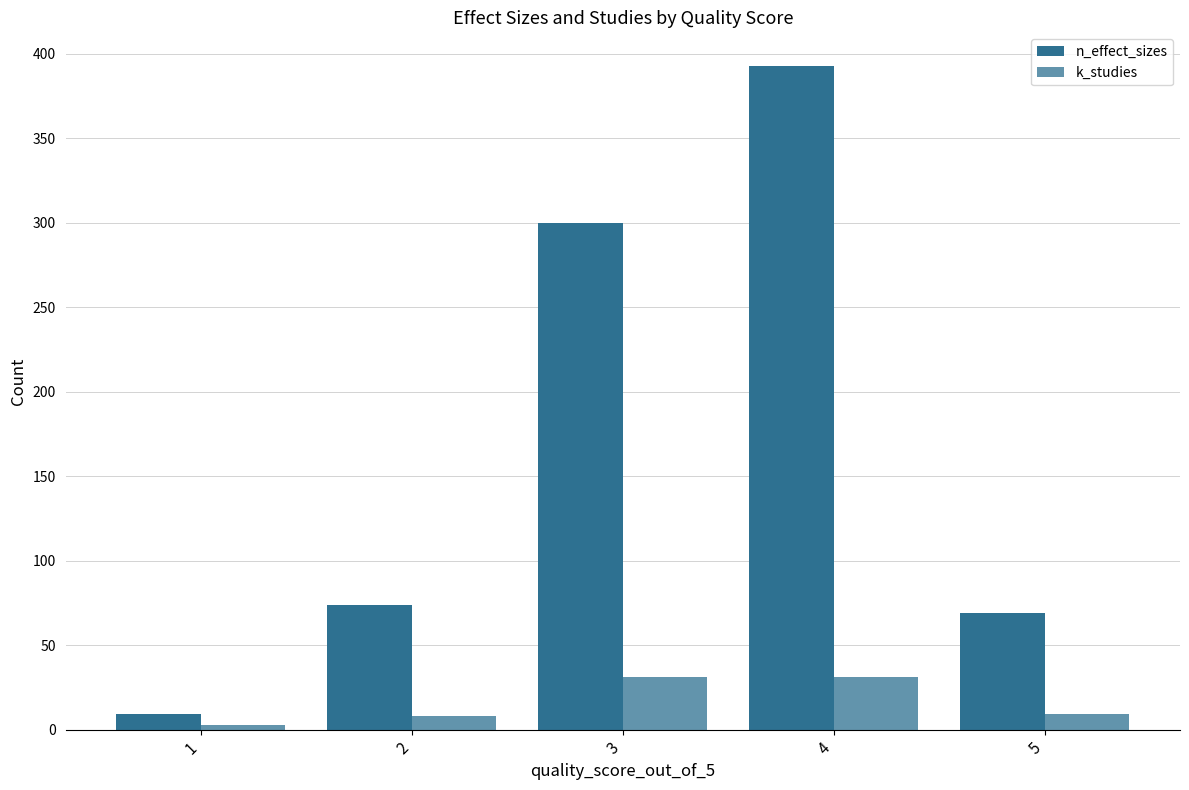

Which series changed the most between 4 and 5?

n_effect_sizes